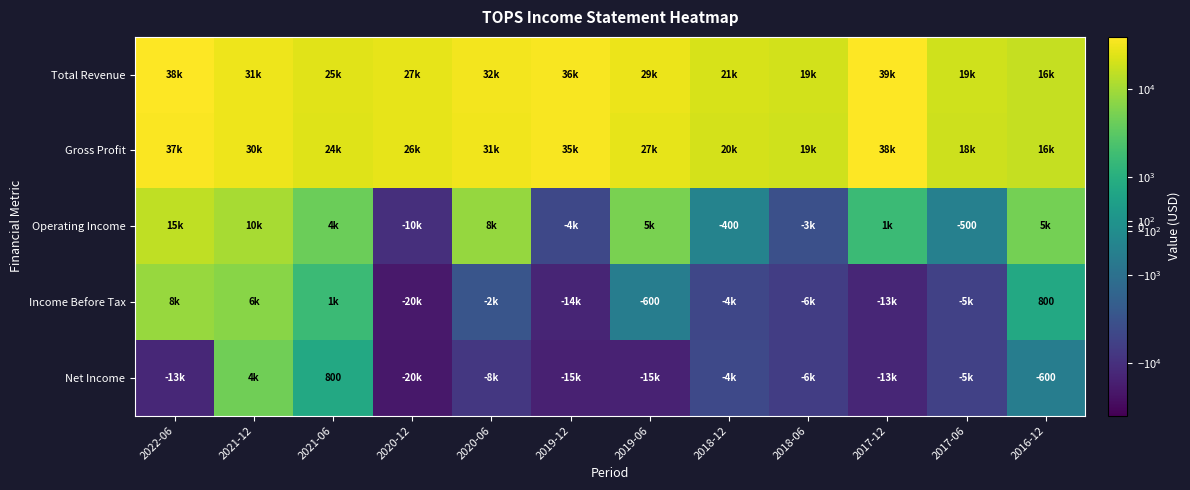

How many values in the Net Income series are below -6600?

6